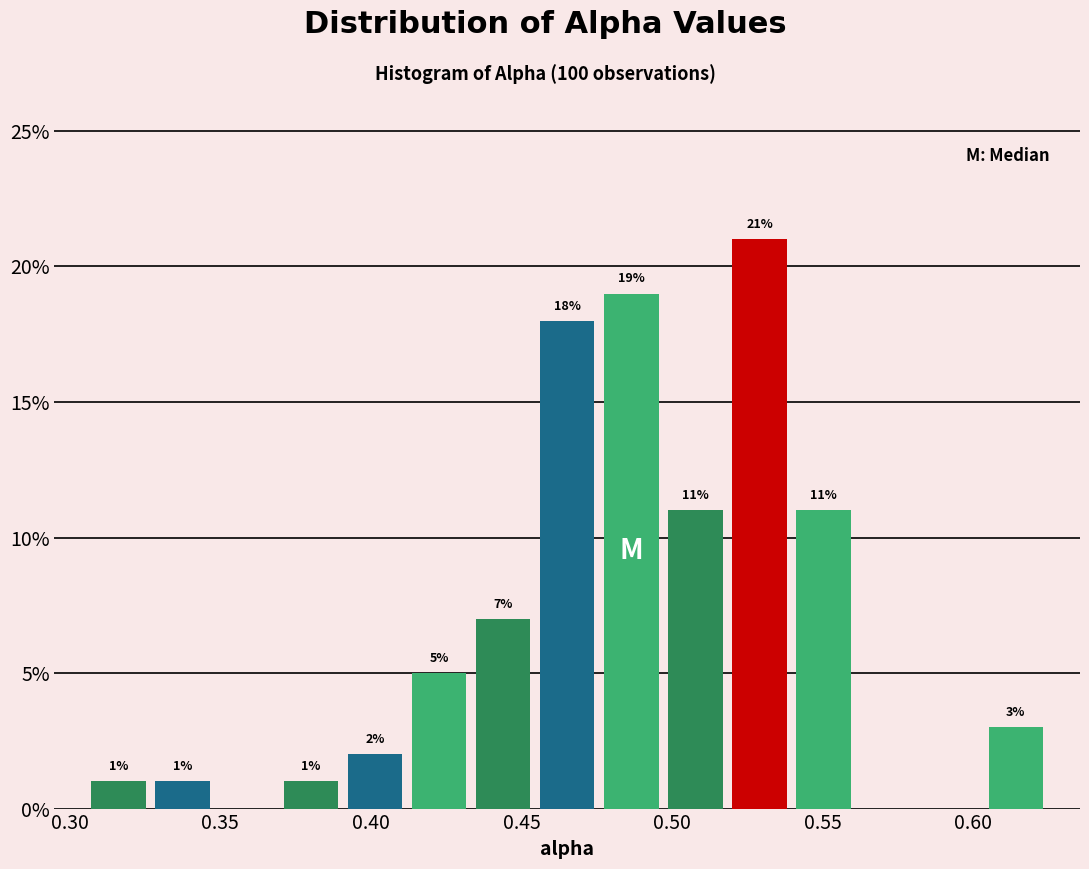

Over which range of the x-axis is the bar tallest?

0.520 to 0.540